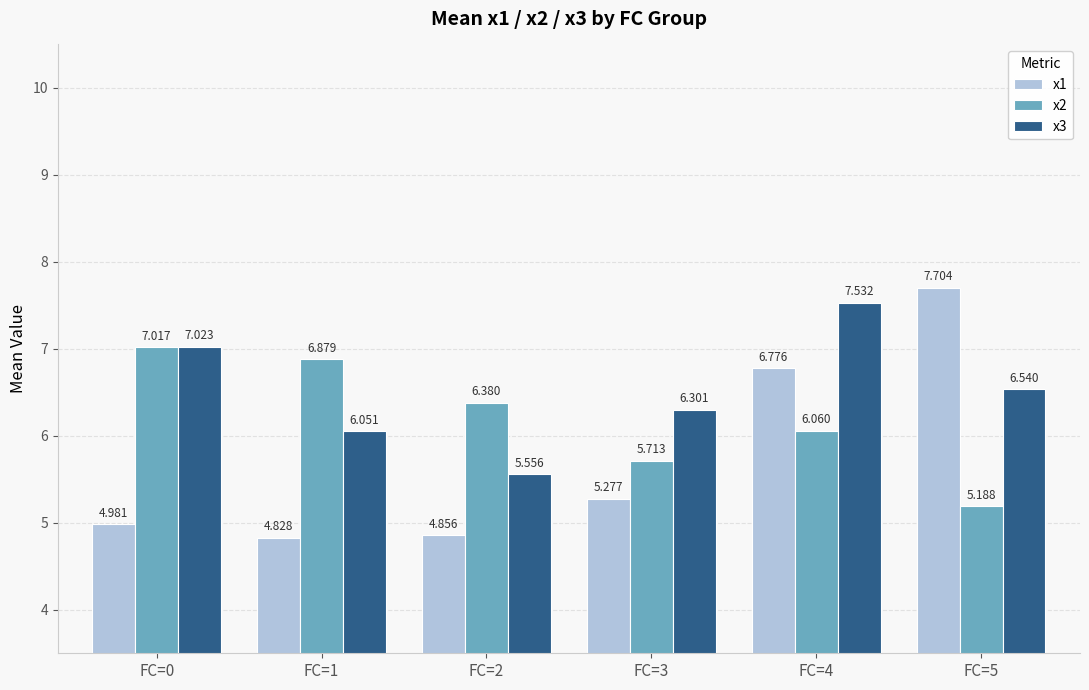

What is the difference between the x1 values at FC=2 and FC=3?

0.4